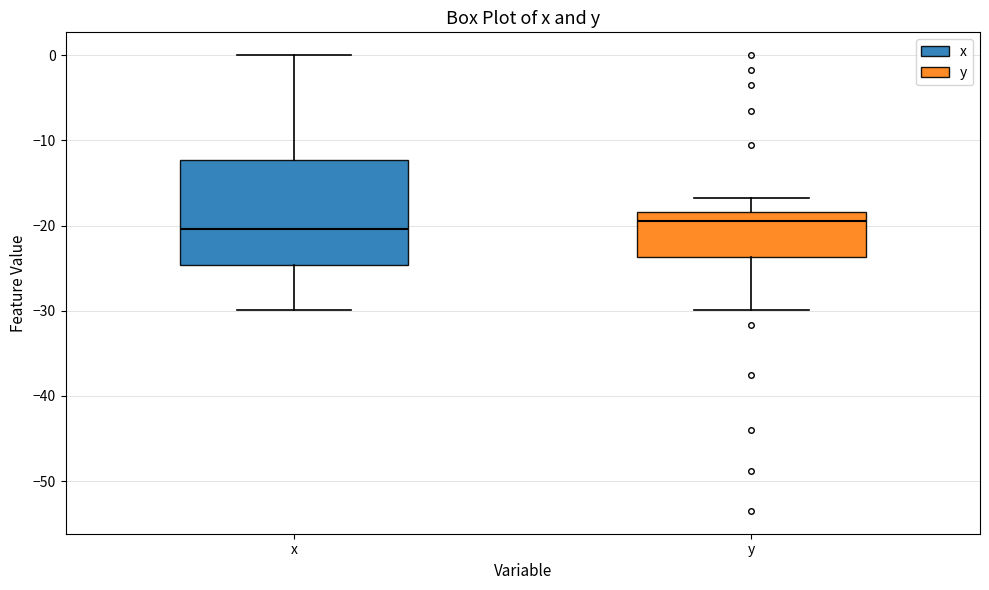

Where does the median line of the box for x sit on the y-axis? The values are not printed on the chart, so give them approximately, as read against the axis.

-20